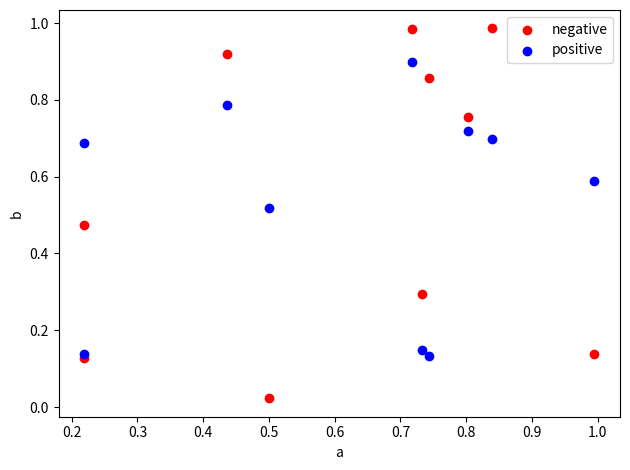

Which series reaches the minimum Y coordinate?

negative